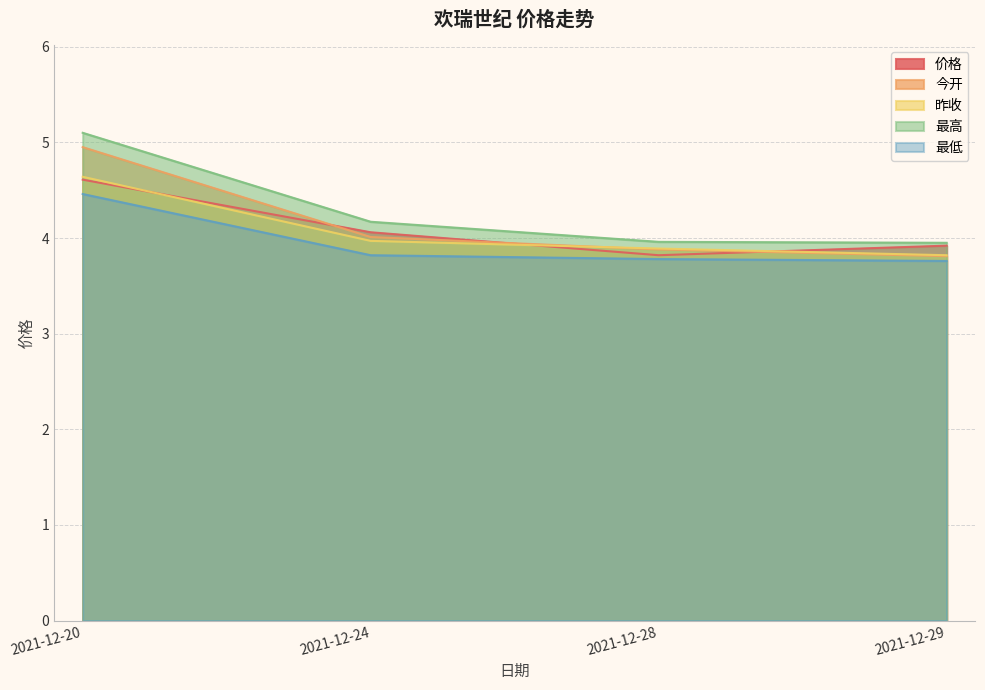

Does the chart have visible grid lines?

Yes